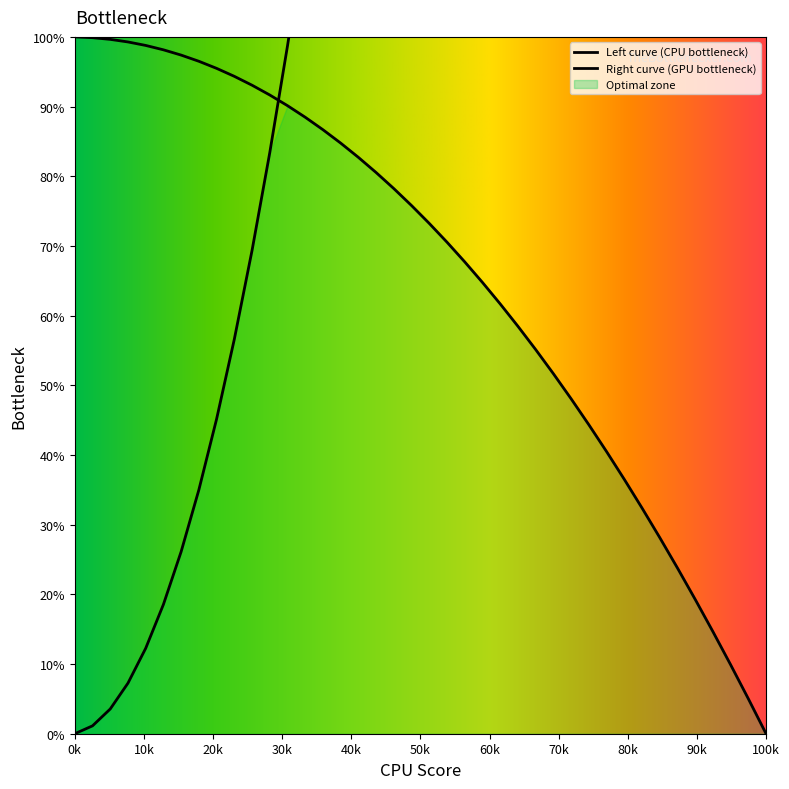

How many values are above zero?

39